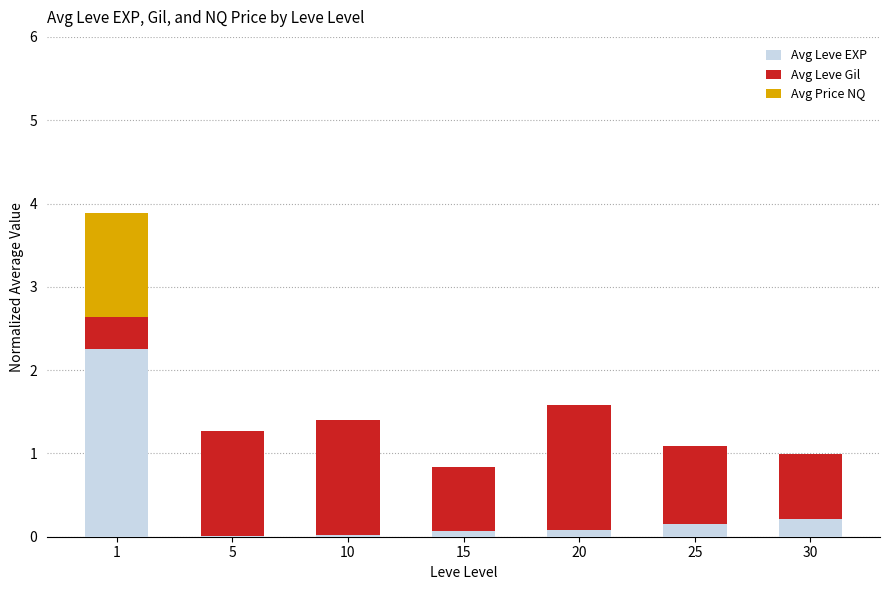

What is the sum of all Avg Leve EXP values?

2.8